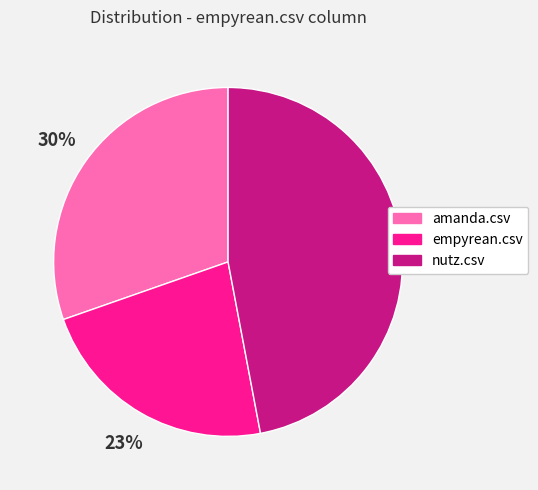

To the nearest percent, what percentage of the pie is empyrean.csv?

23%